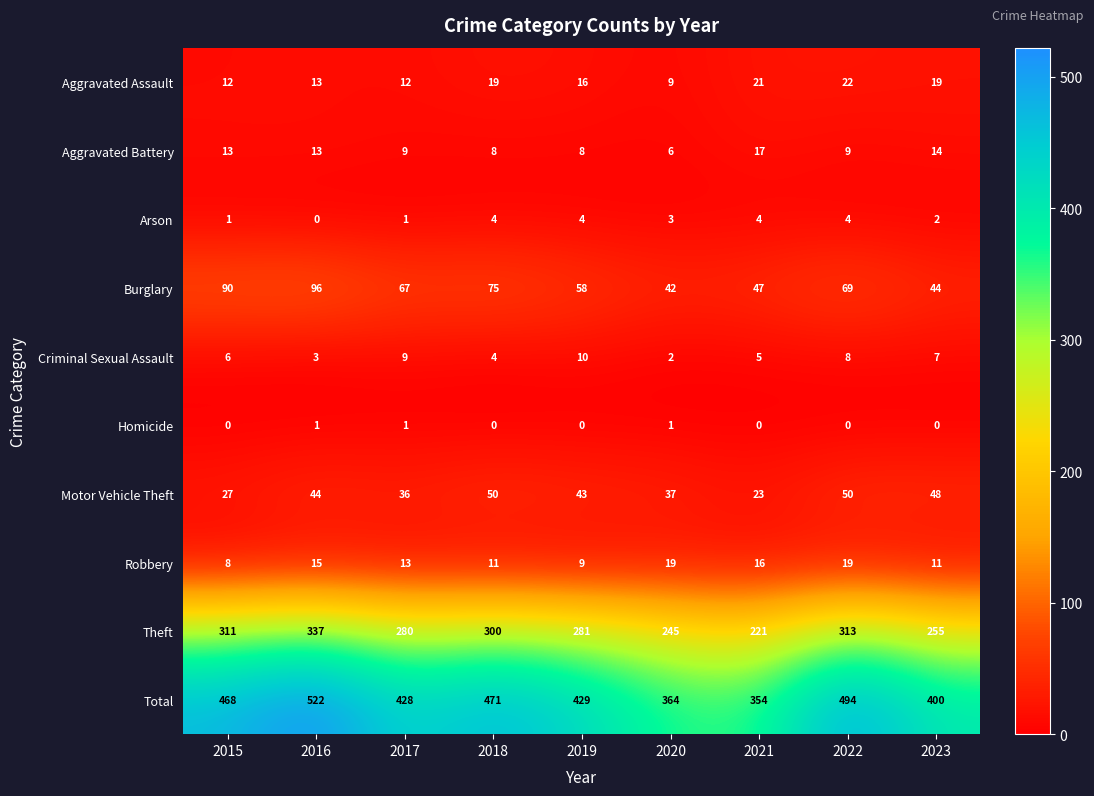

Between 2015 and 2021, which series saw the biggest shift?

Total